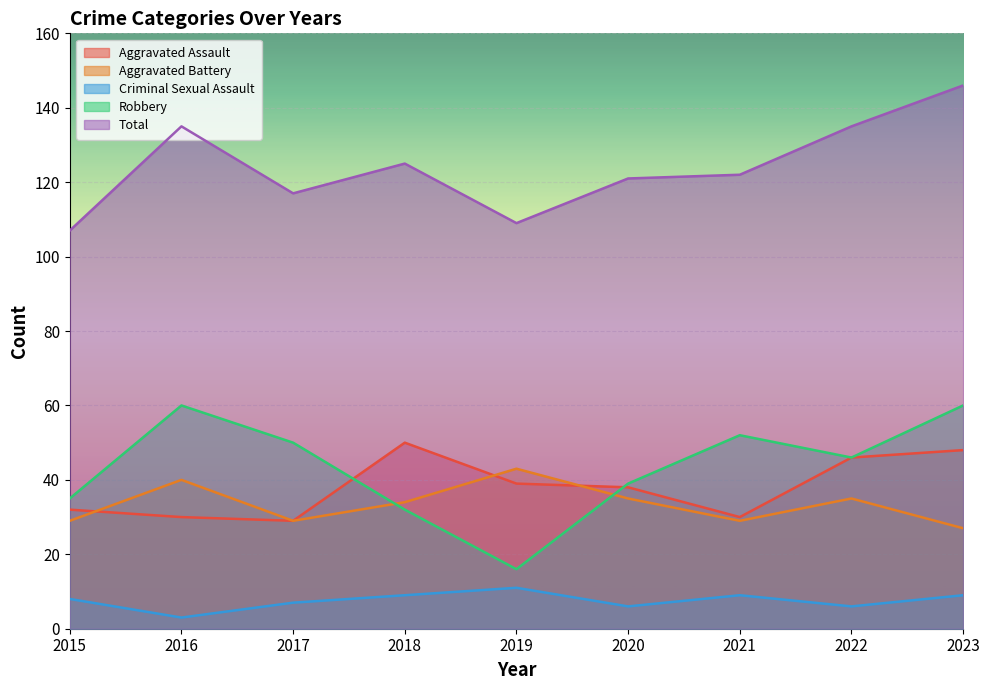

At how many categories does at least one series exceed 98?

9